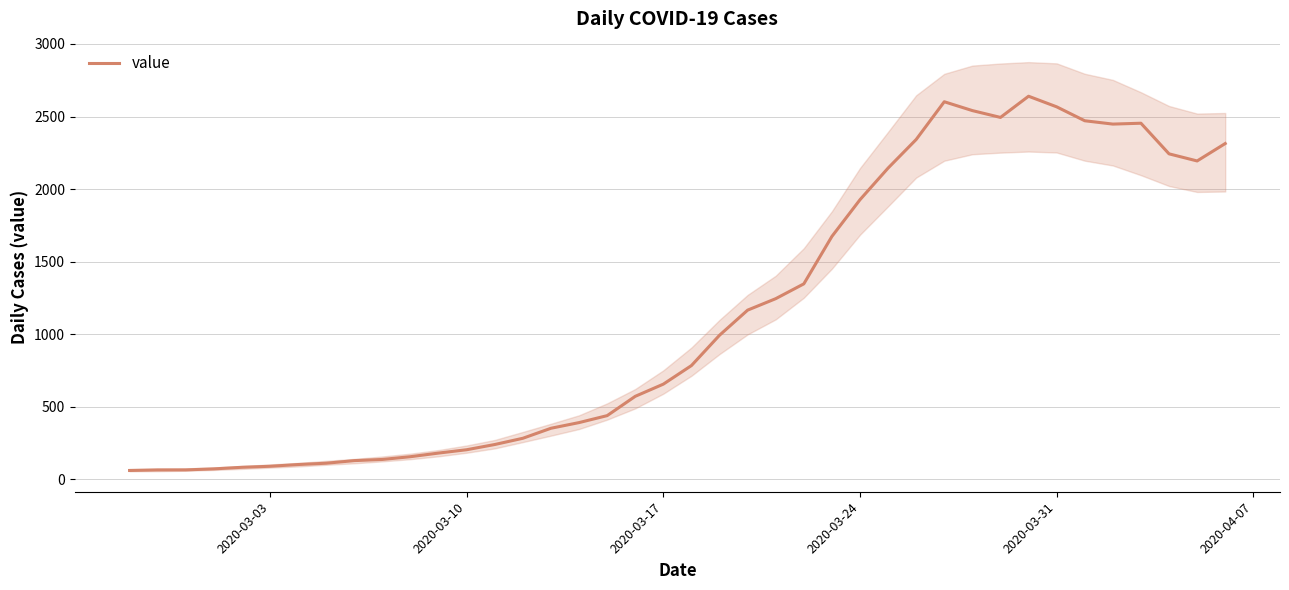

What is the value of the 30th point from the left?

2602